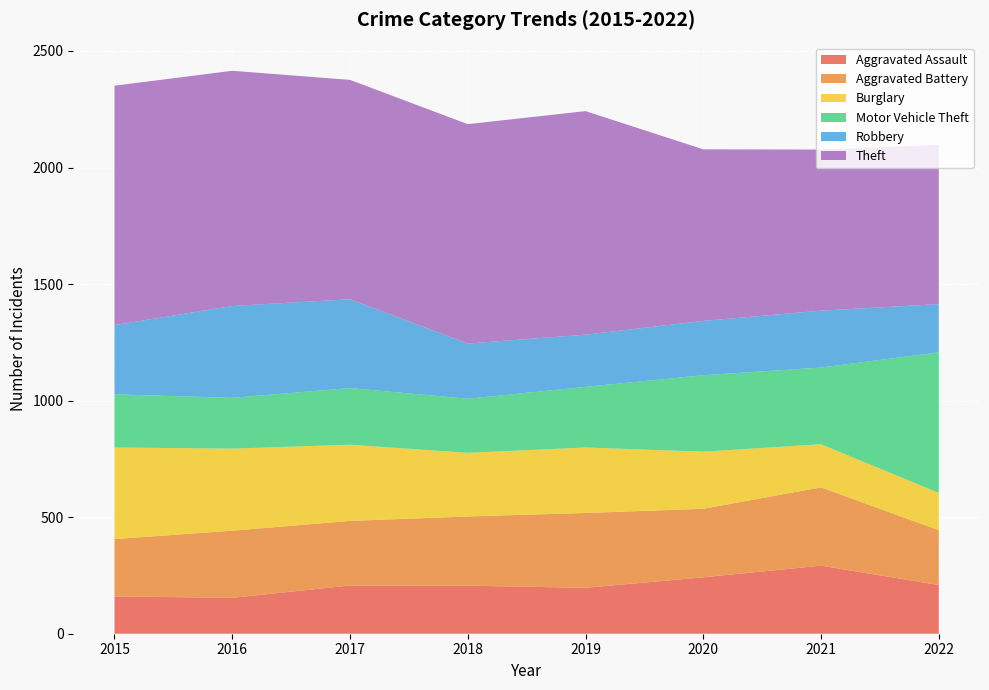

Reading left to right, extract all data points from this chart.

Aggravated Assault: 160	154	207	206	197	242	292	209
Aggravated Battery: 246	288	277	297	321	294	336	235
Burglary: 393	352	327	273	281	245	185	160
Motor Vehicle Theft: 228	218	243	232	260	328	329	603
Robbery: 297	394	381	237	224	233	244	207
Theft: 1027	1009	941	941	959	736	691	683